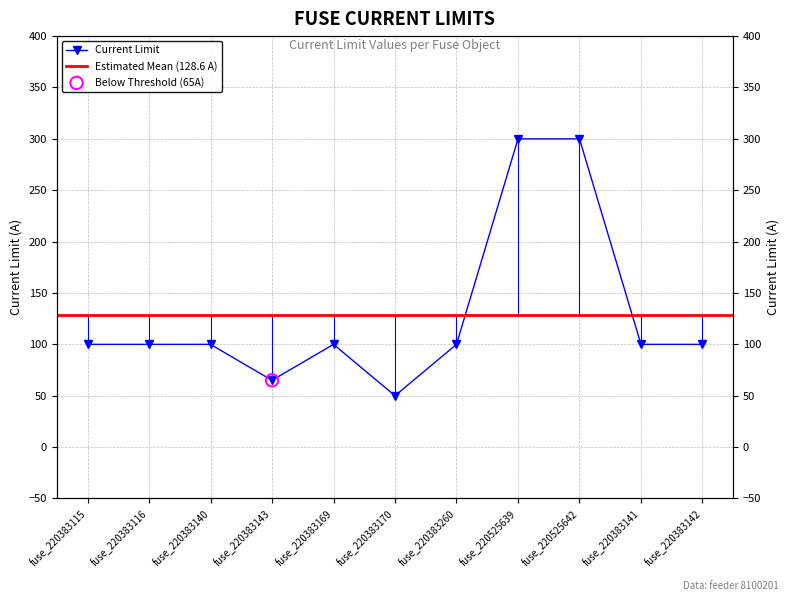

Approximately how many times larger is the value at fuse_220383140 compared to fuse_220383143?

1.5